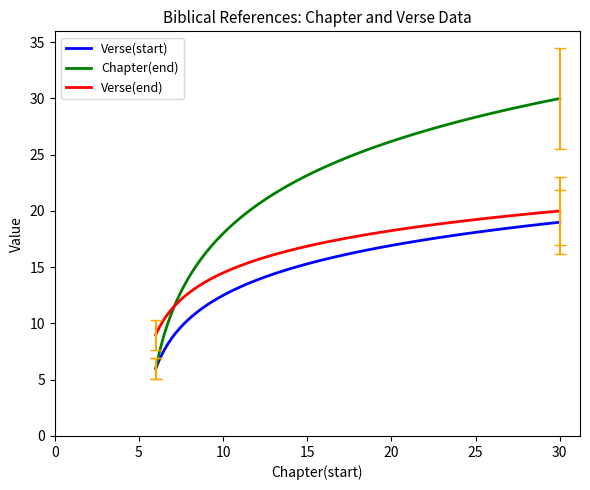

Which series has the largest total across all categories?

Chapter(end)